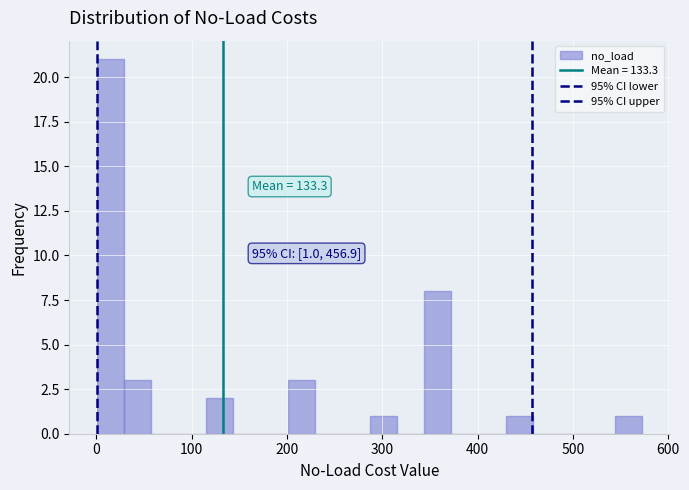

Read against the x-axis, roughly where is the centre of the tallest bar?

10